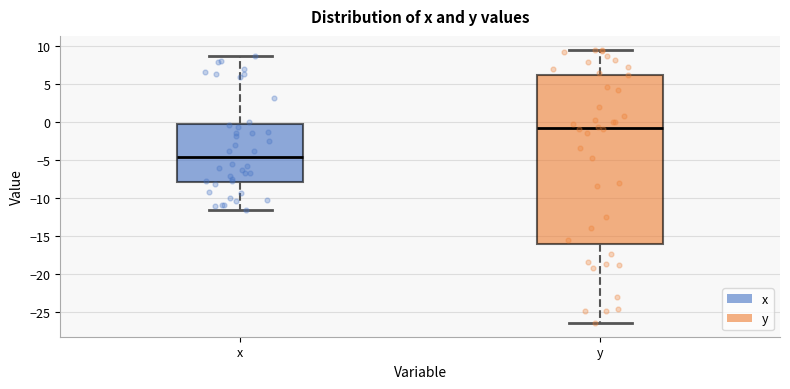

Reading left to right, transcribe this box plot: for each box, give where its median line is, the range the box spans, and where its two whiskers end, as read against the y-axis. The values are not printed on the chart, so give them approximately, as read against the axis.

x: median -4.5, box -8.0 to -0.5, whiskers -11.5 to 8.5
y: median -1.0, box -16.0 to 6.0, whiskers -26.5 to 9.5